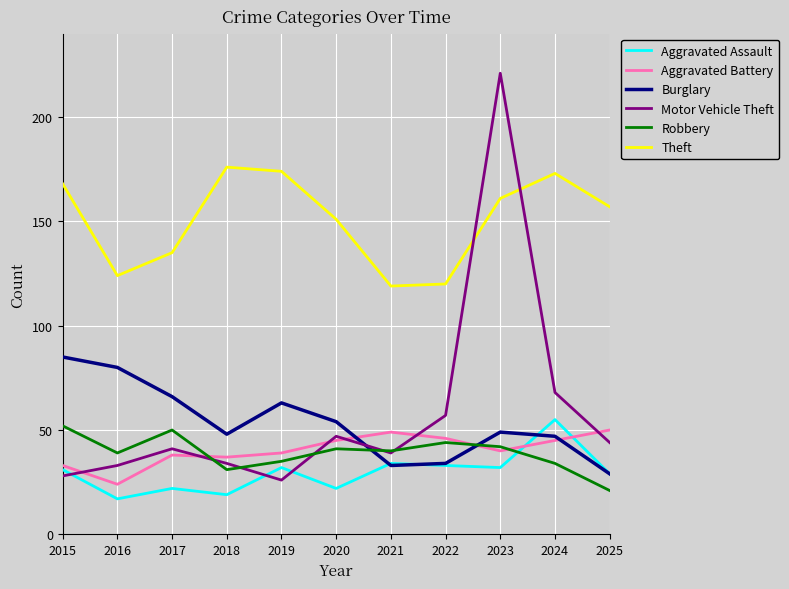

What is the difference between the maximum and minimum values in the Motor Vehicle Theft series?

195